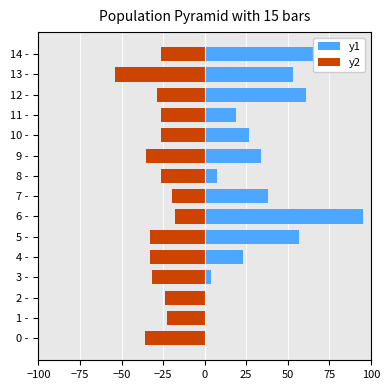

True or false: y2 has a value of -34.5 at 8 -.

False